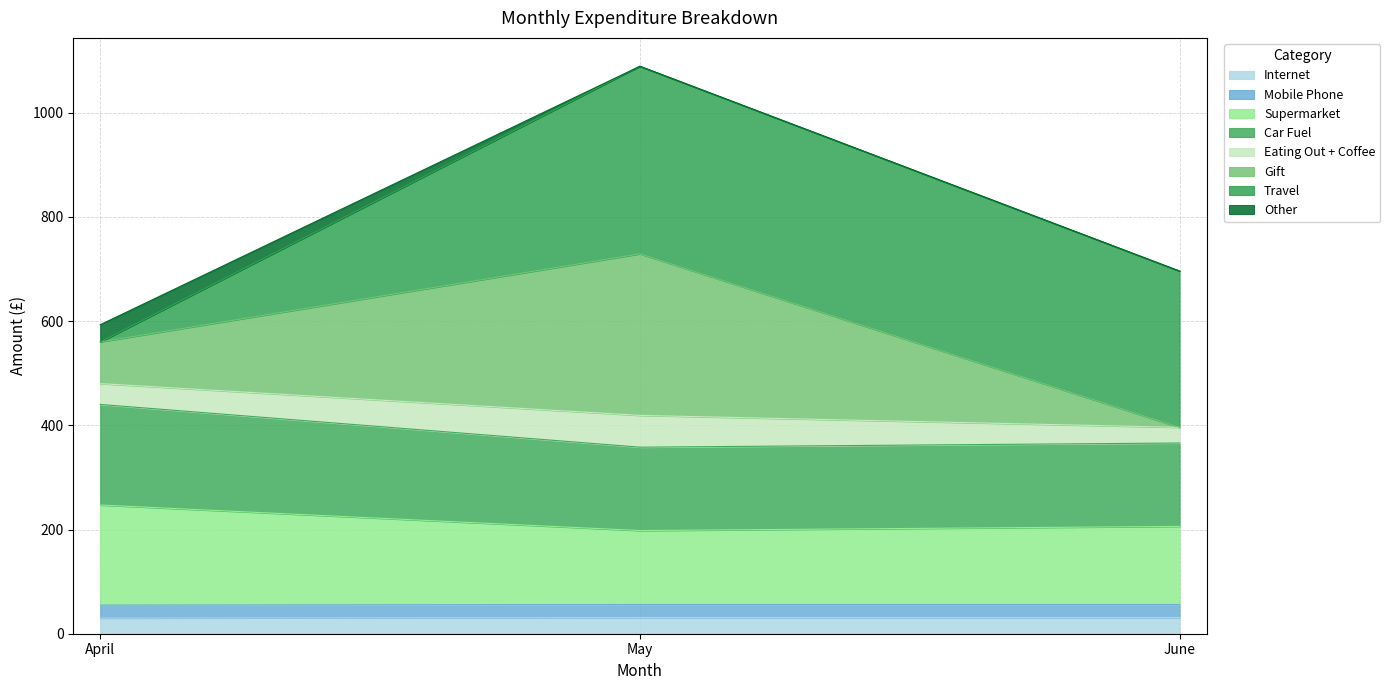

The value of Internet at April is 30. True or false?

True